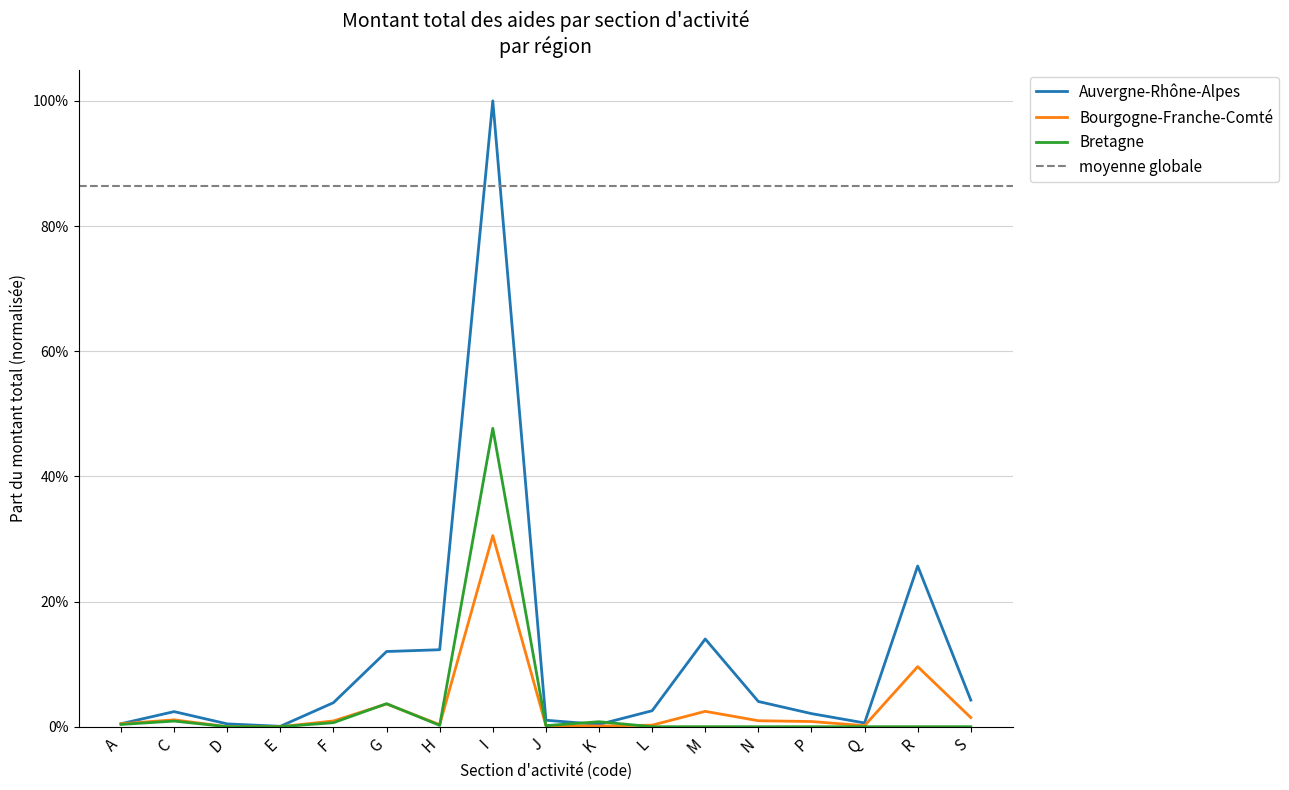

Rank the series at L from highest to lowest value.

Auvergne-Rhône-Alpes, Bourgogne-Franche-Comté, Bretagne